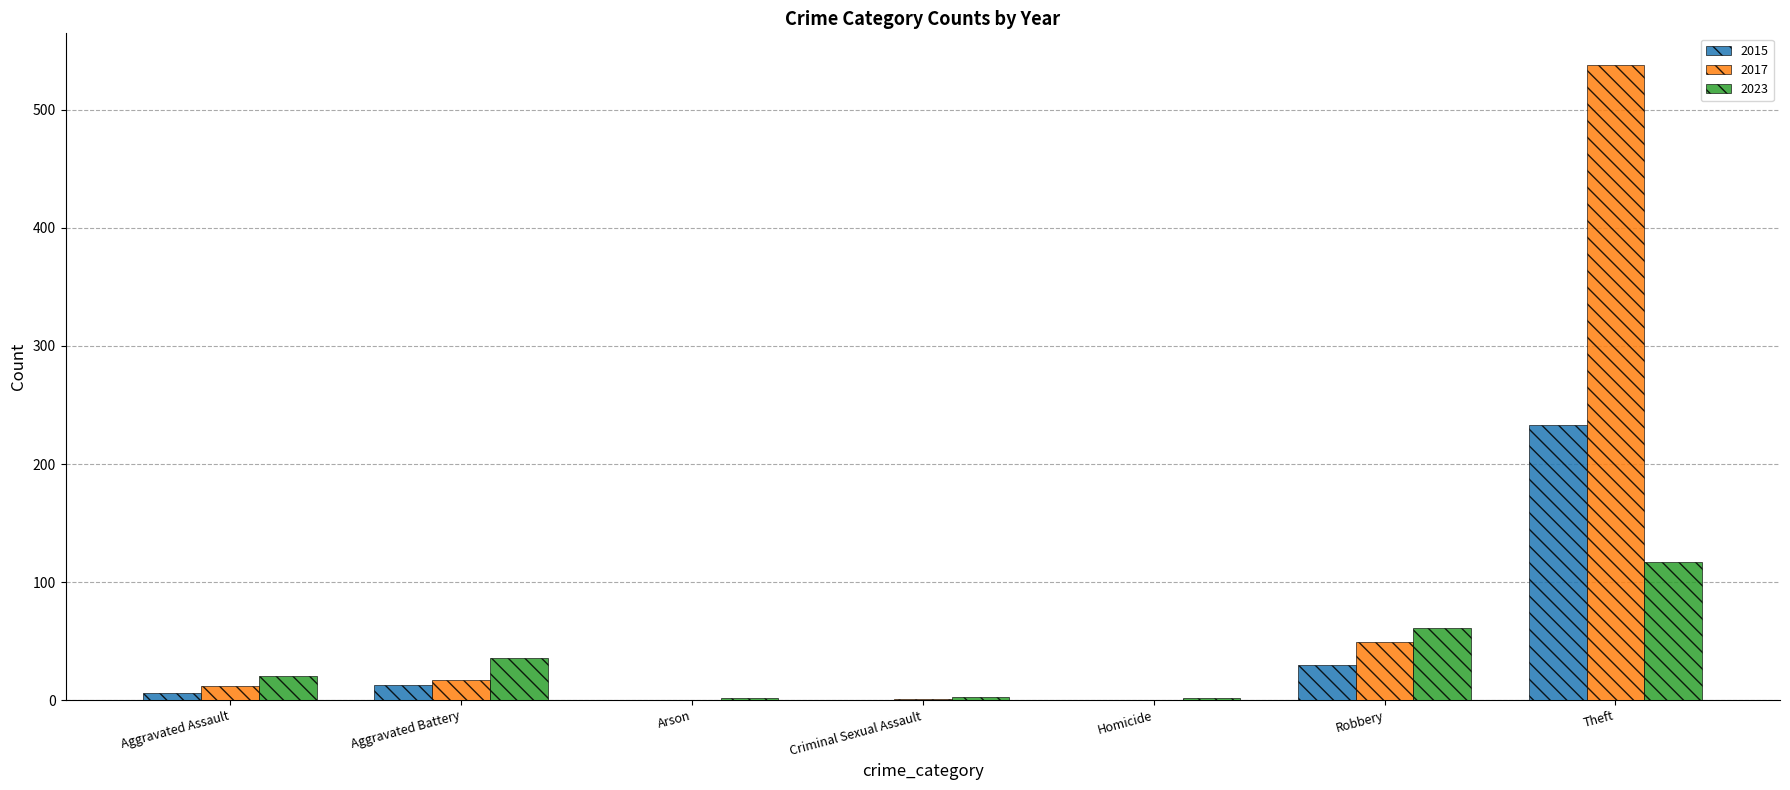

Is the value of 2015 at Arson greater than the value of 2023 at Theft?

No